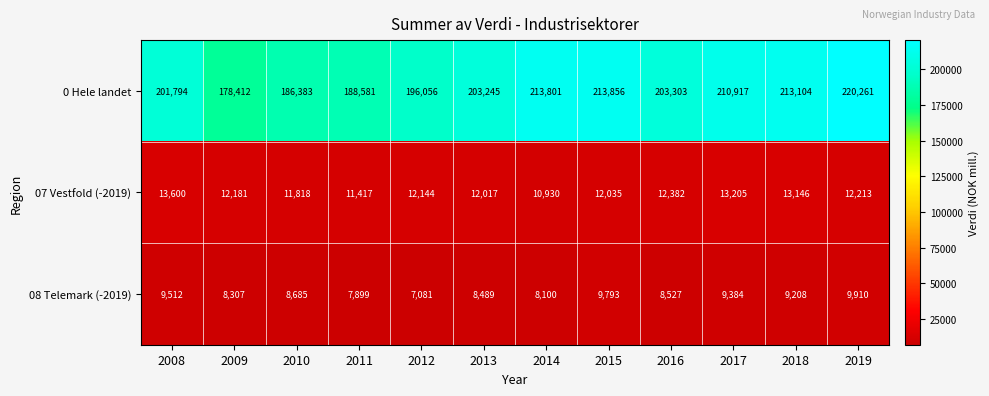

List the series in order of their peak value, lowest first.

08 Telemark (-2019), 07 Vestfold (-2019), 0 Hele landet